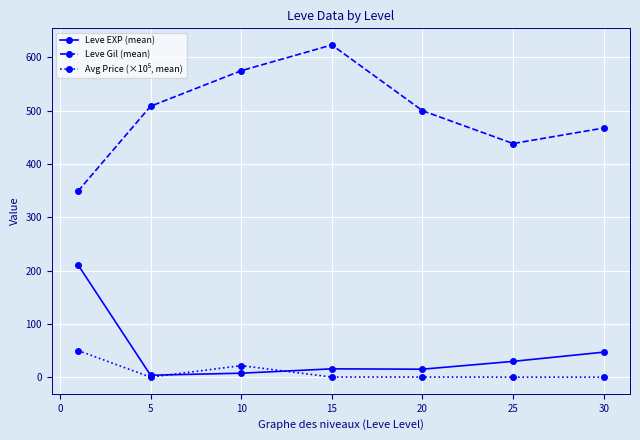

Which series has the widest spread of values?

Leve Gil (mean)